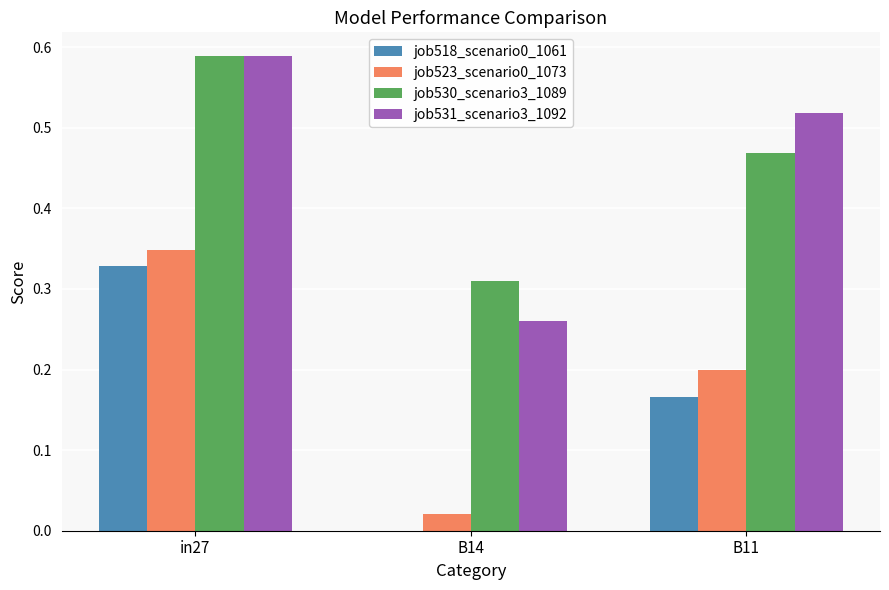

What is the sum of the job531_scenario3_1092 values at B14 and in27?

0.8